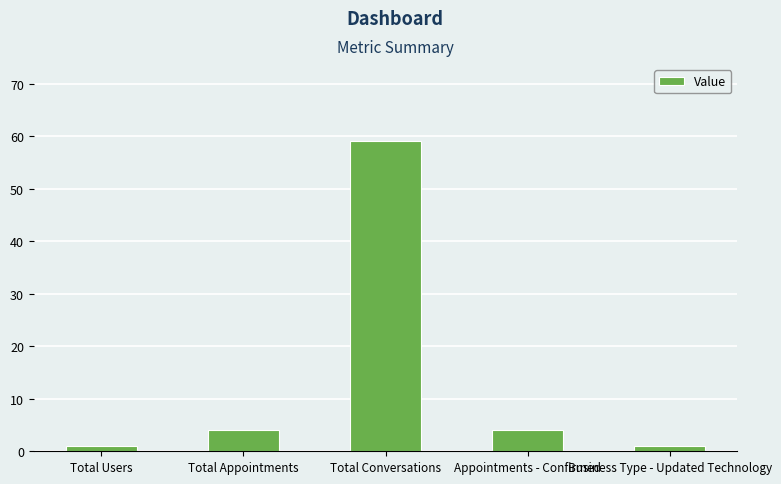

What is the minimum value shown in the chart?

1